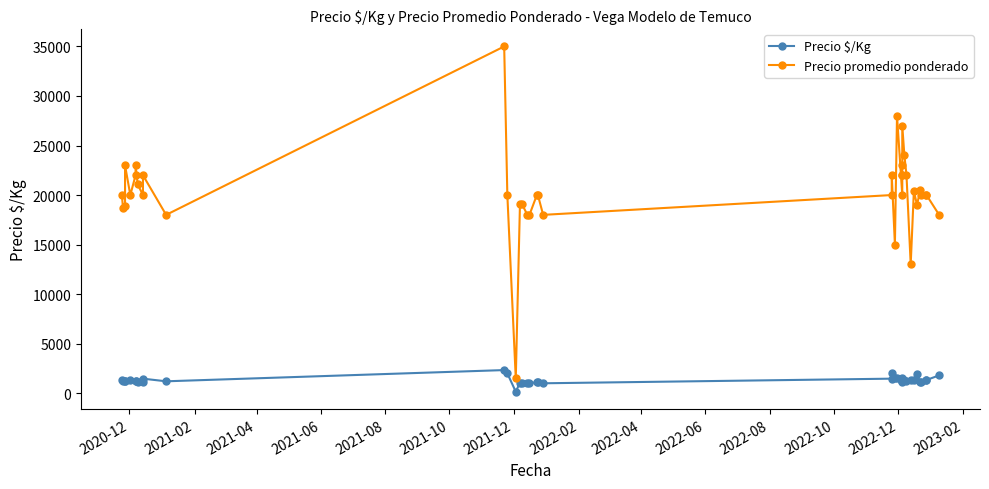

How many interior local peaks does the Precio $/Kg series have?

9